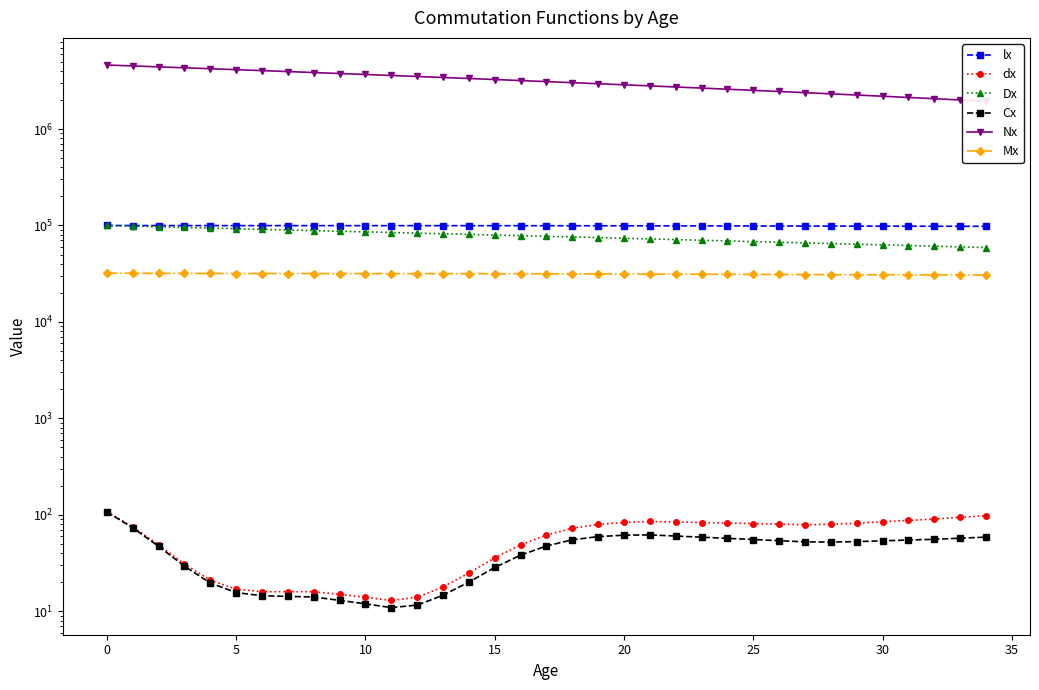

What is the average value of the Mx series?

31417.8